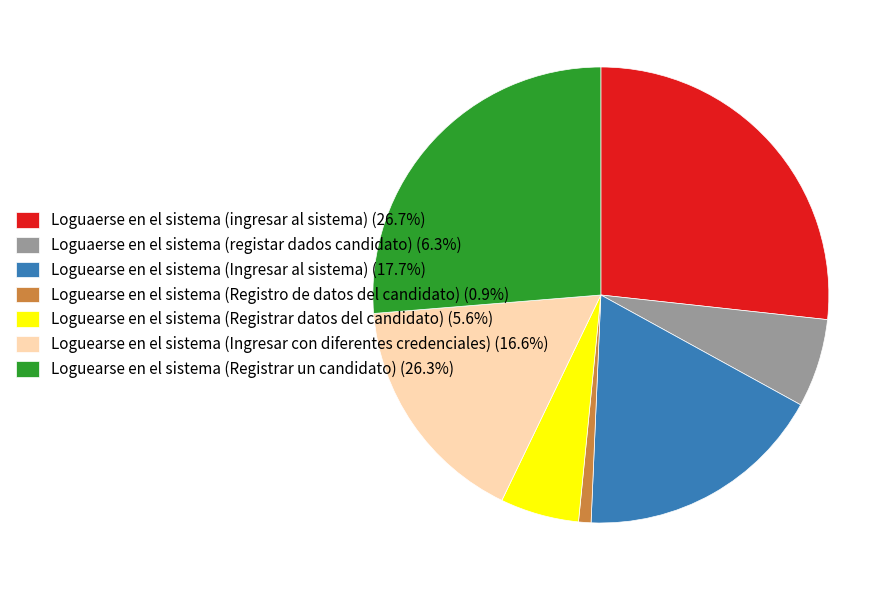

Which slice is the smallest?

Loguearse en el sistema (Registro de datos del candidato)